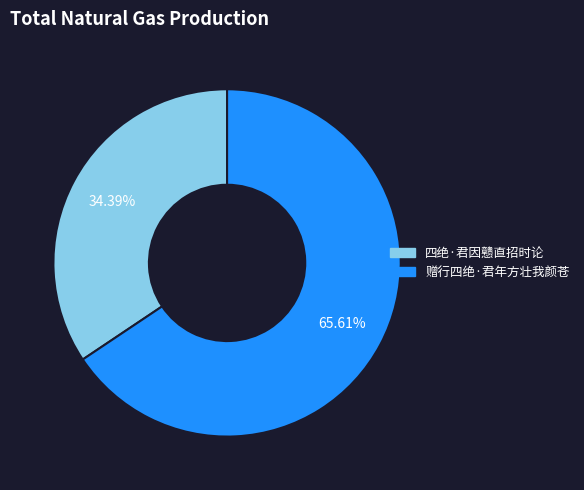

Rank the categories by value from highest to lowest.

赠行四绝·君年方壮我颜苍, 四绝·君因戆直招时论